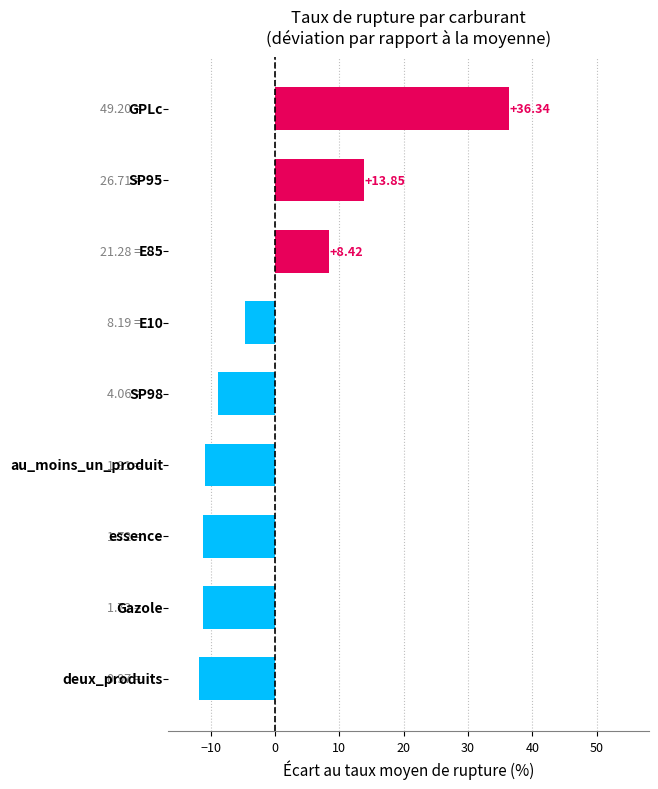

What is the difference between the maximum and minimum values?

48.2